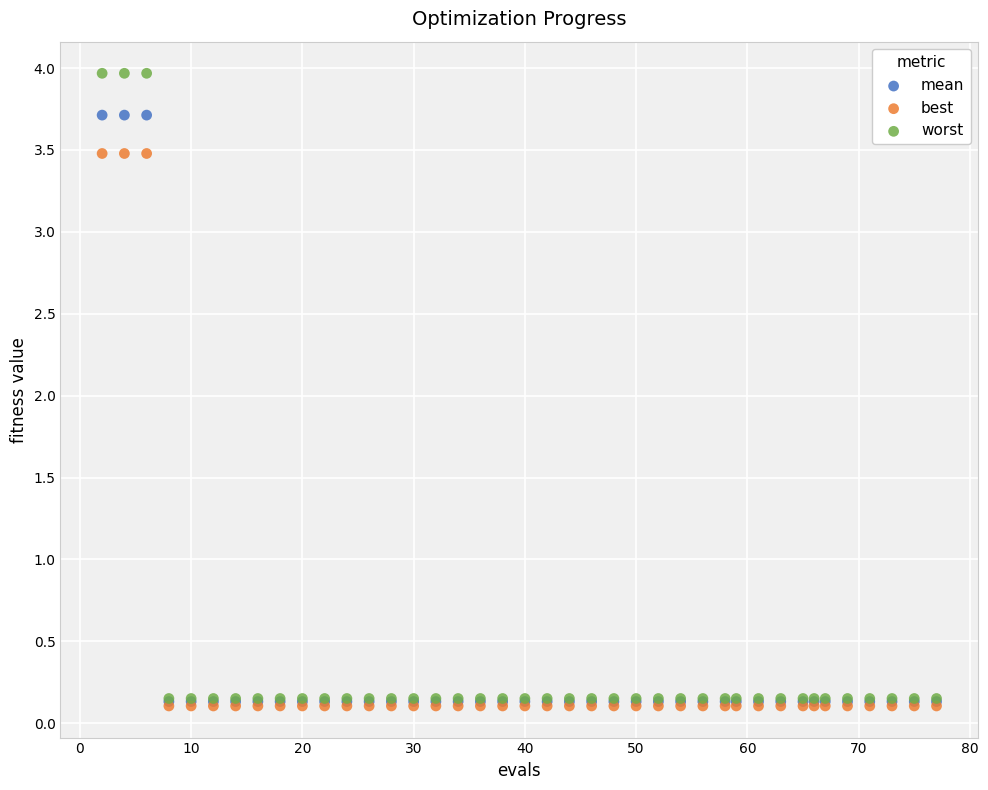

Which series contains the highest Y value?

worst